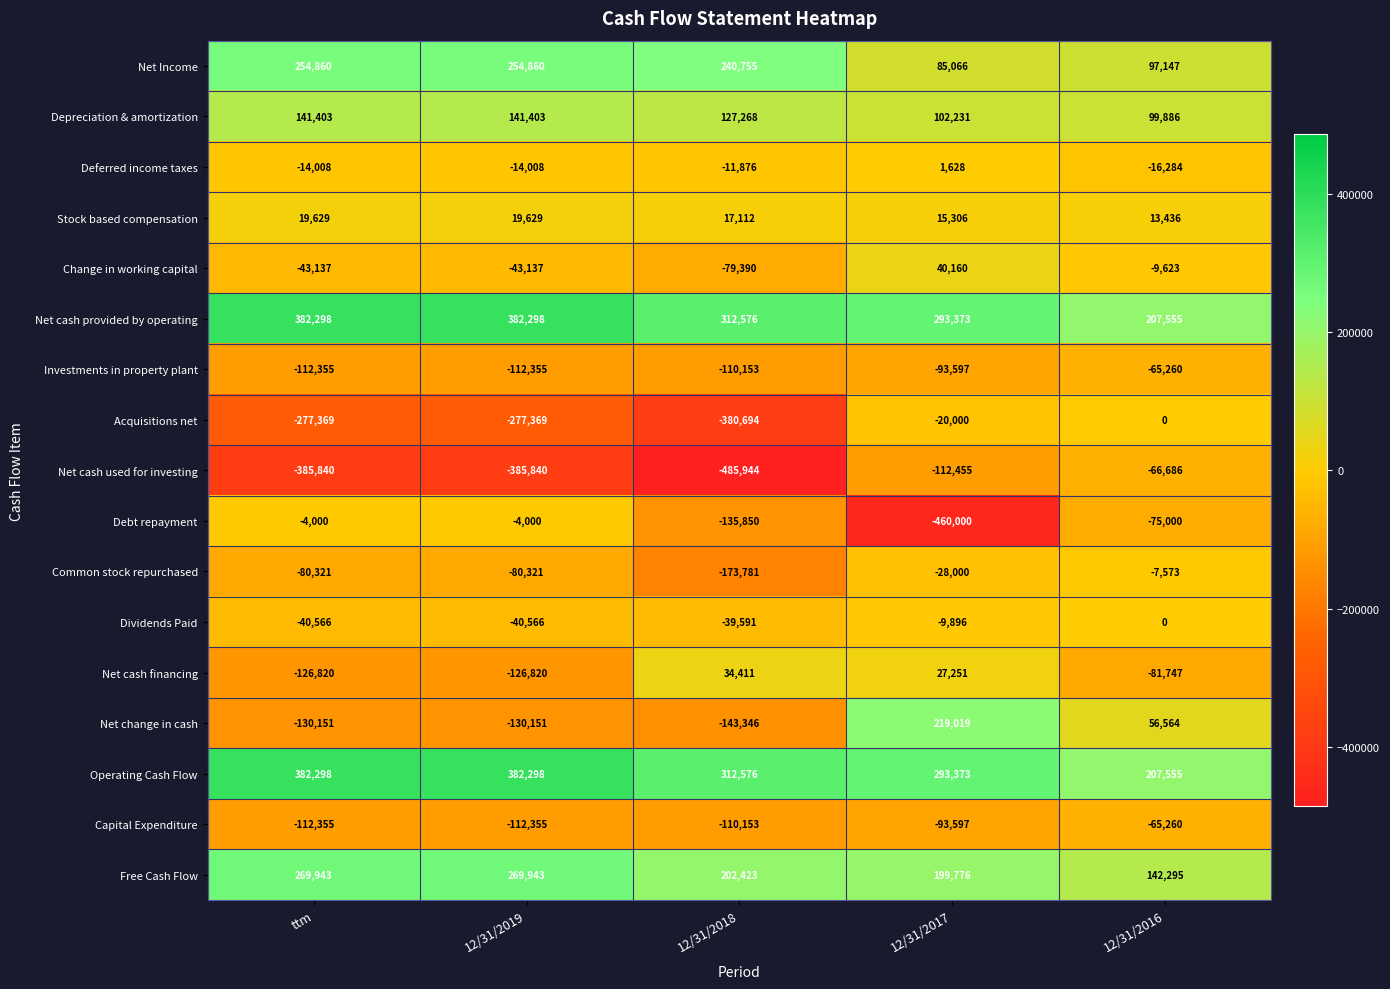

What is the maximum value shown in the chart?

382298